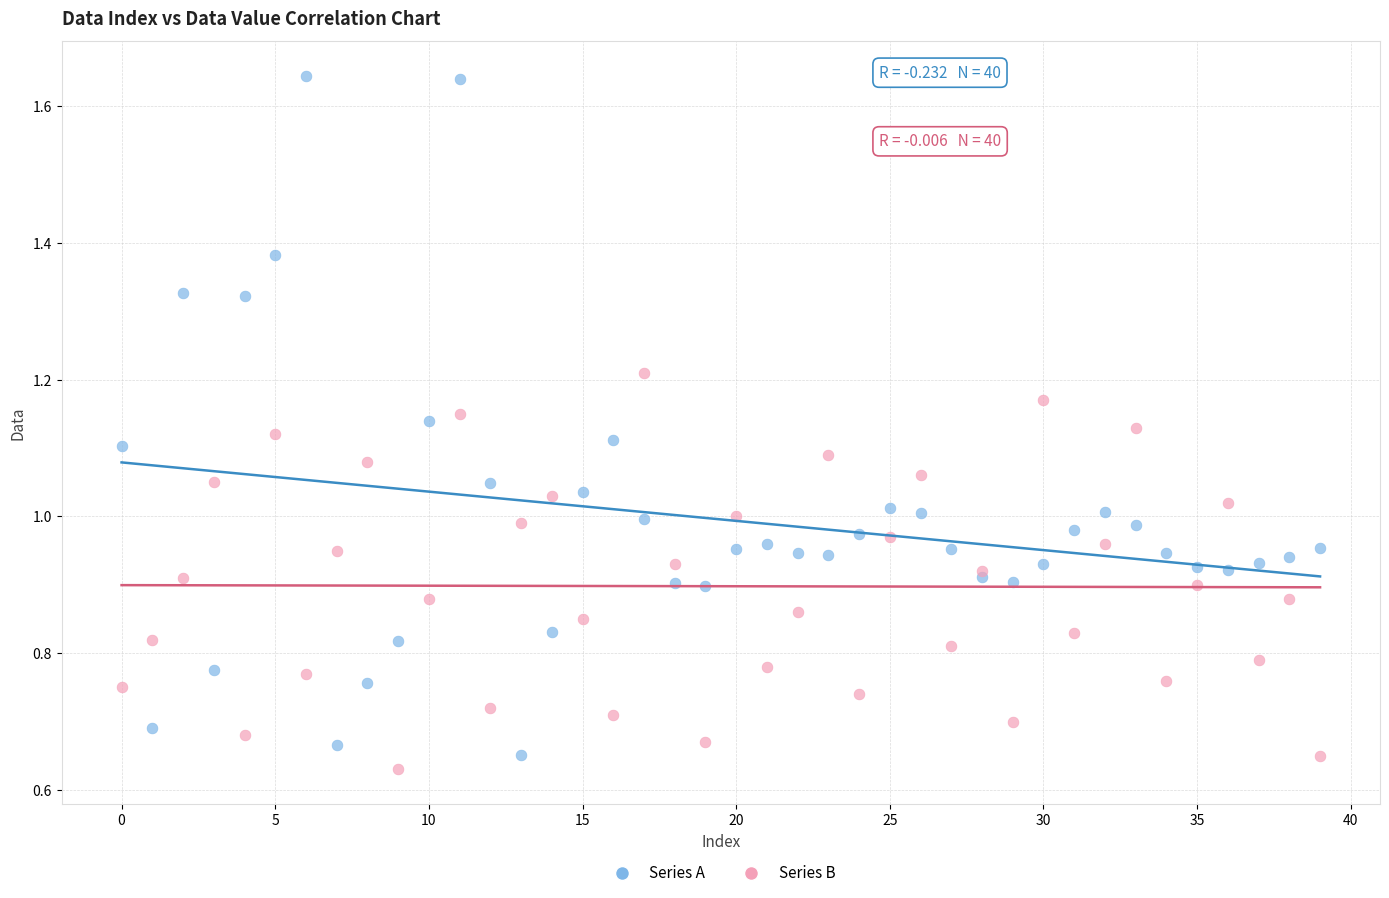

Which series has the widest spread of Y values?

Series A